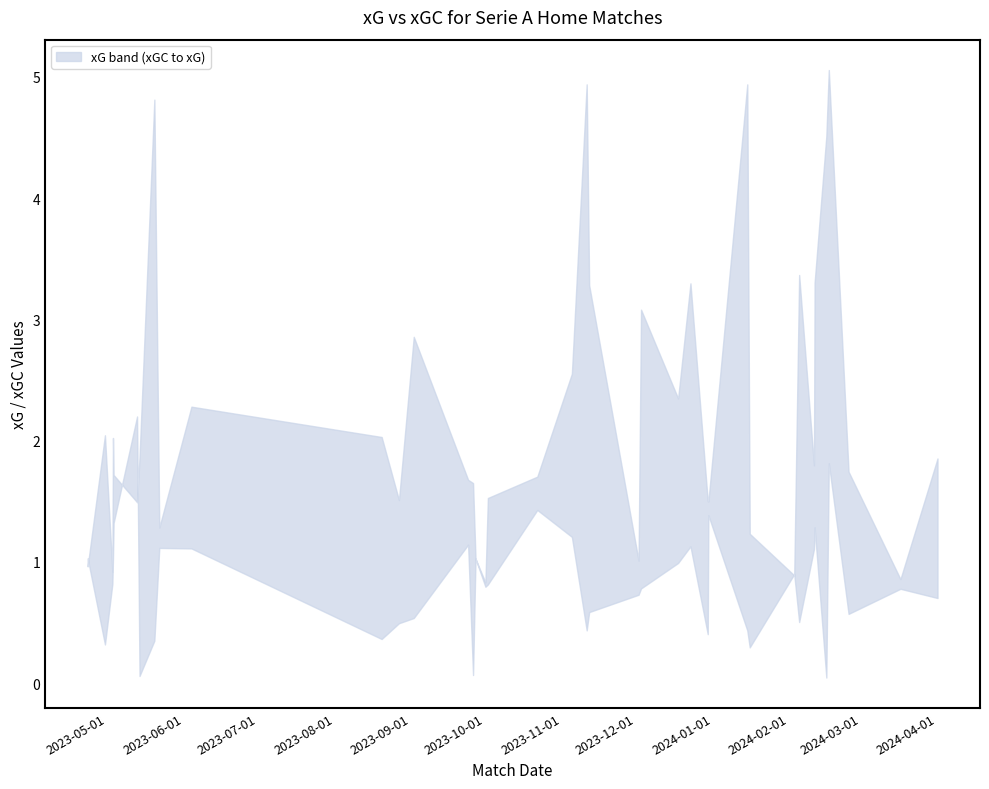

Does the chart have visible grid lines?

No